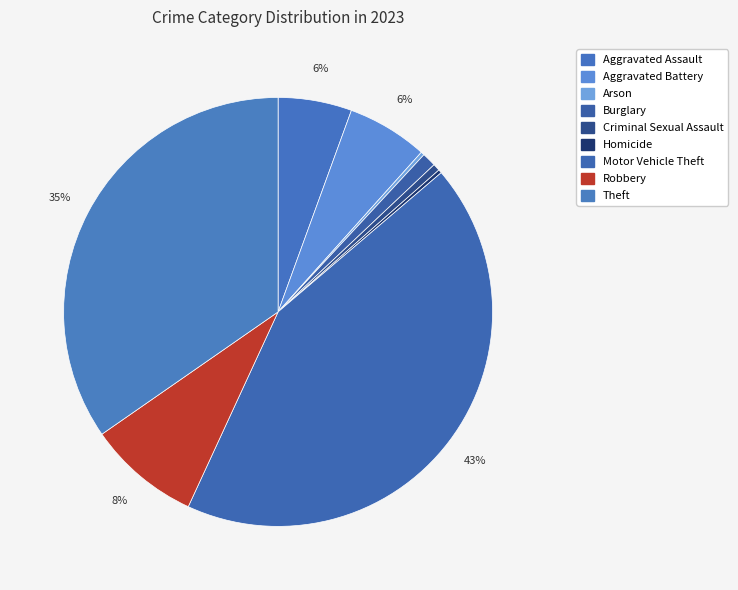

Is there any slice that represents more than half of the pie?

No